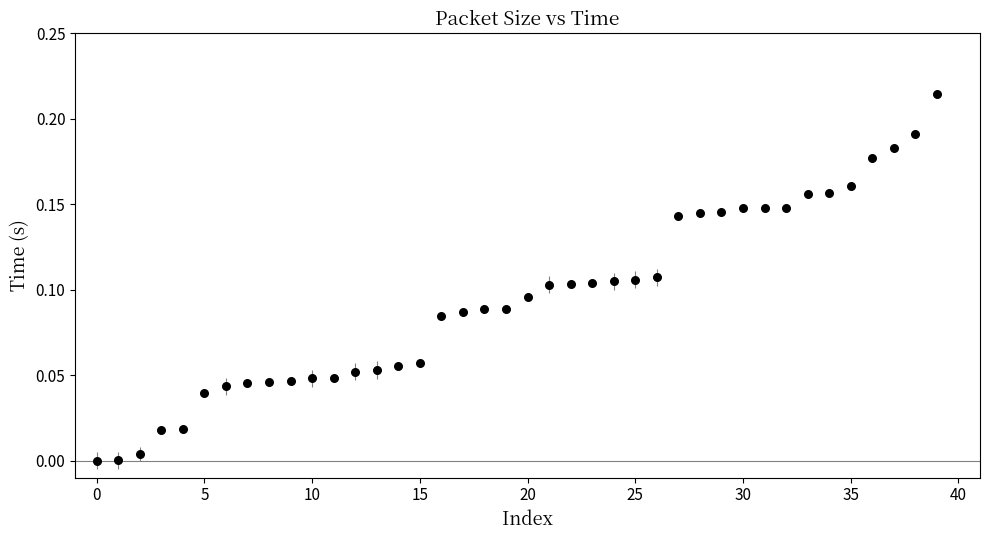

Count the number of points in this scatter plot.

40